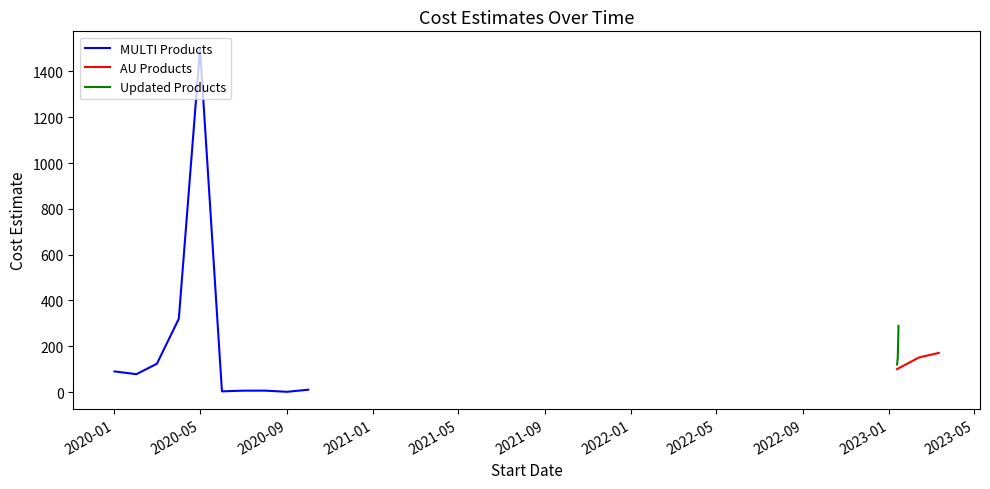

Is it true that the value at 2020-05-01 is 568.6?

False